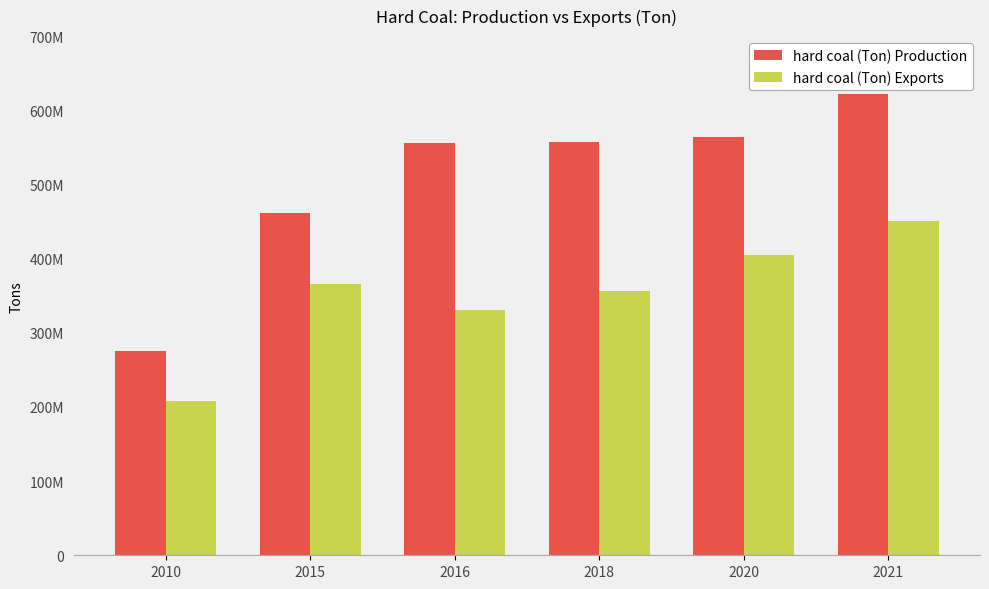

The hard coal (Ton) Exports series shows 208000000 at 2010. True or false?

True